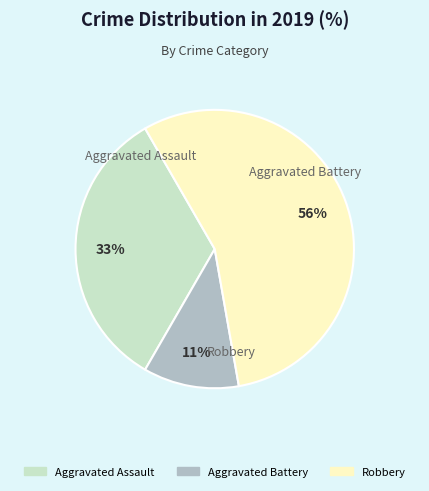

What is the largest slice in the pie chart?

Robbery